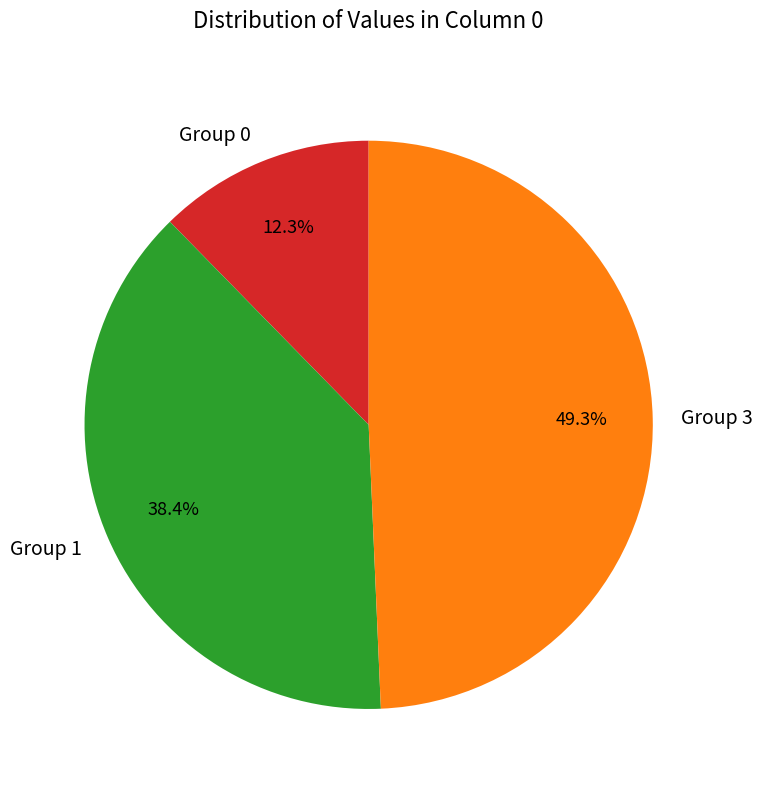

Rank the categories by value from highest to lowest.

Group 3, Group 1, Group 0